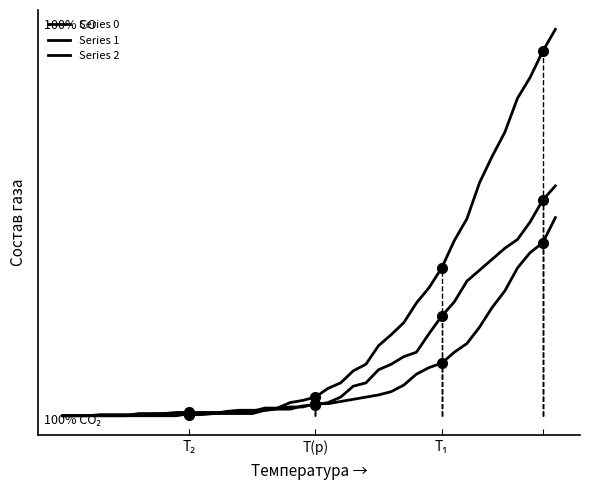

What is the difference between the second highest and minimum values in the Series 1 series?

158